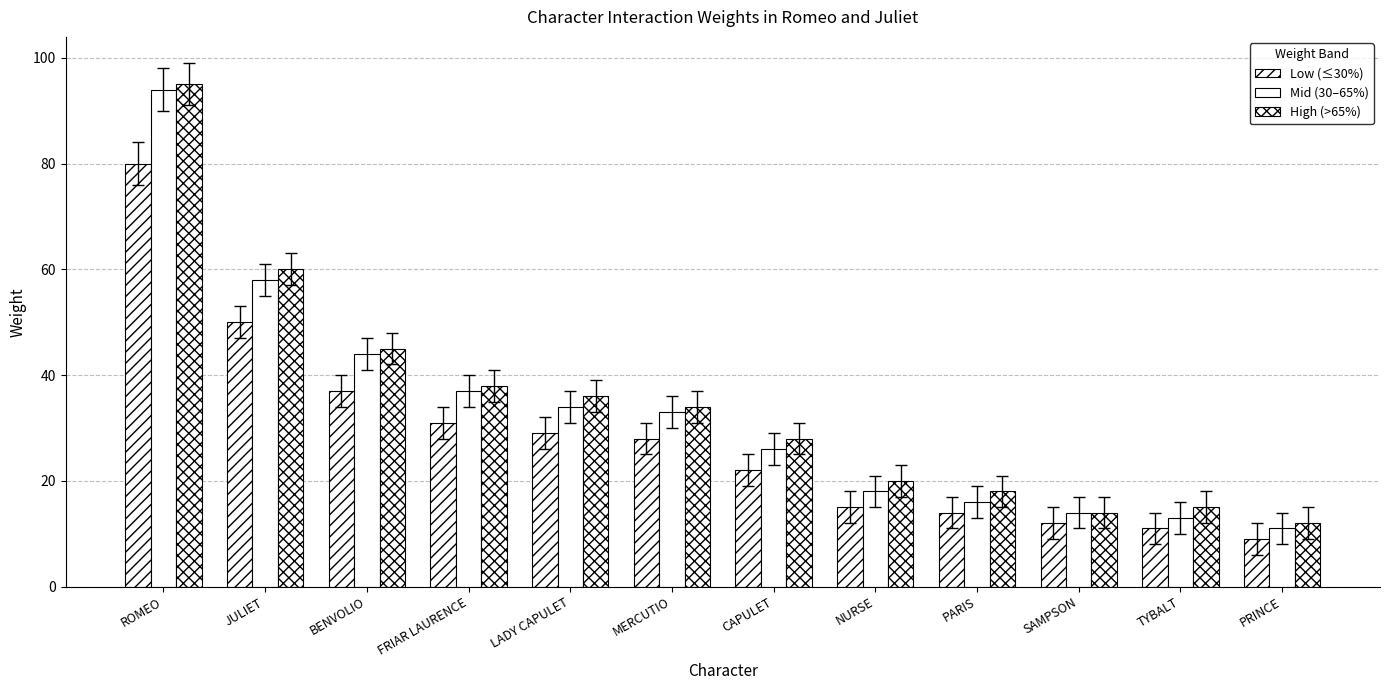

How many bars are there in each group?

3